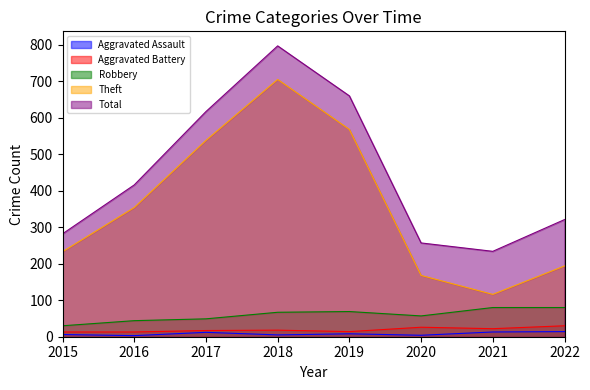

What is the value of the Robbery point at the 3rd from the left?

49